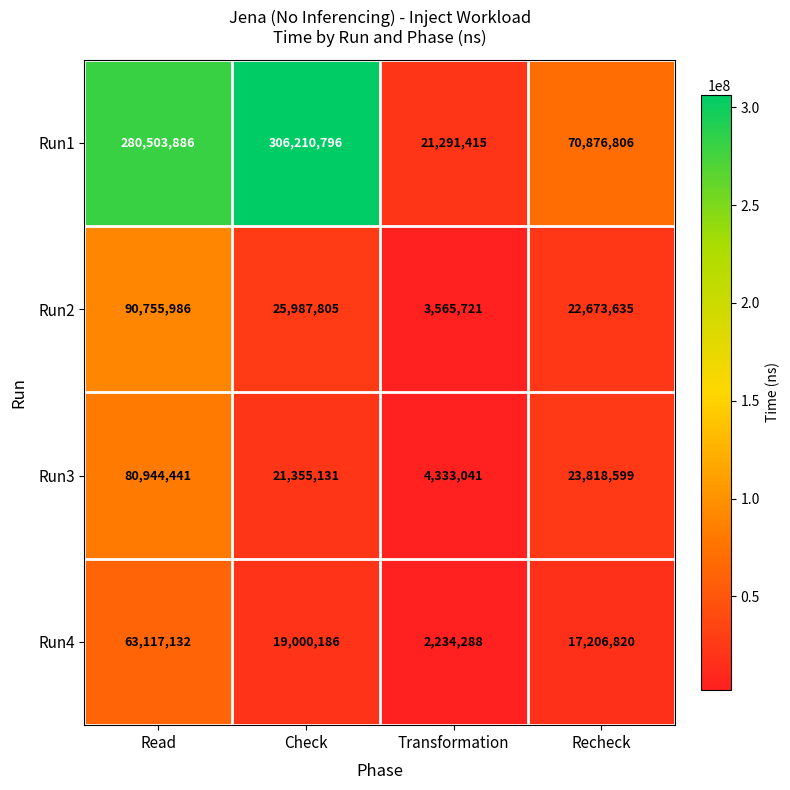

Which series has the largest total across all categories?

Run1